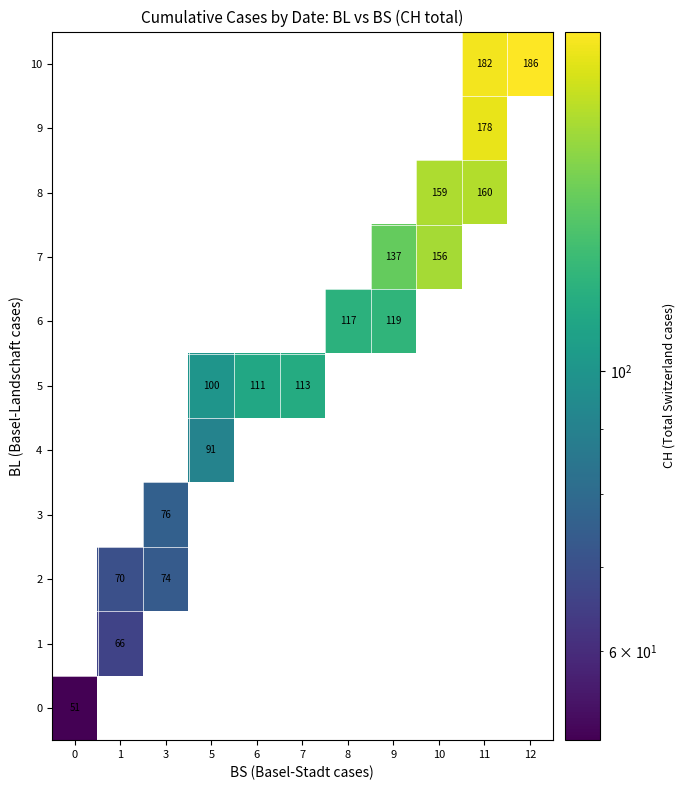

True or false: 9 has a value of 51 at 11.

False